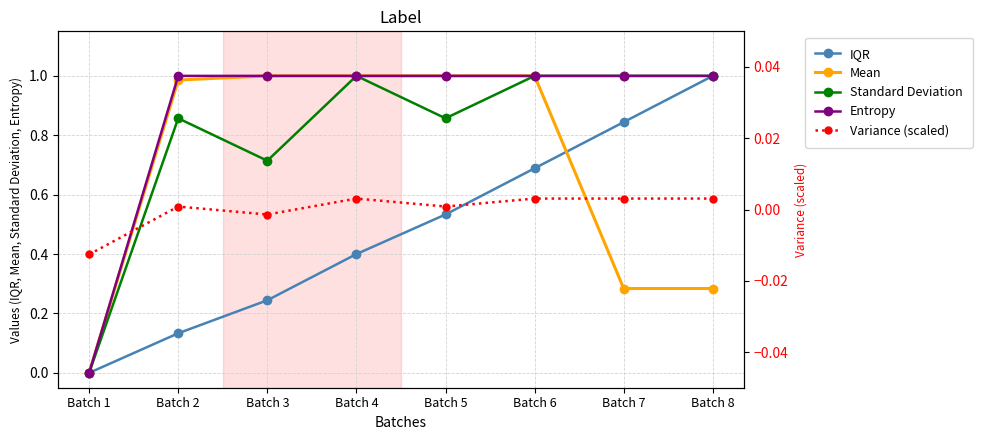

At how many categories does at least one series exceed 0?

7